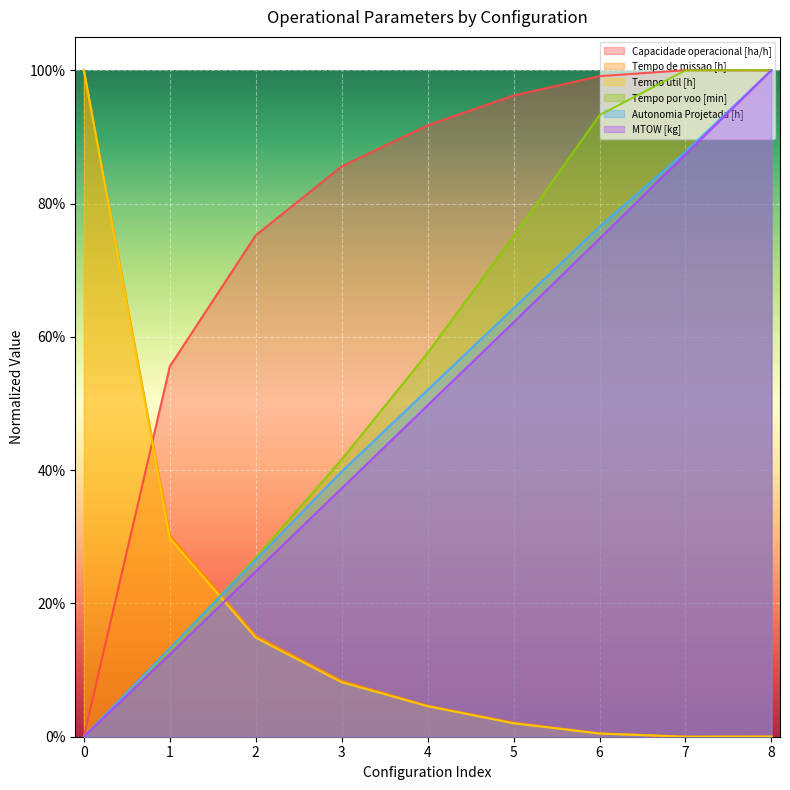

At which category does the chart reach its peak across all series?

7